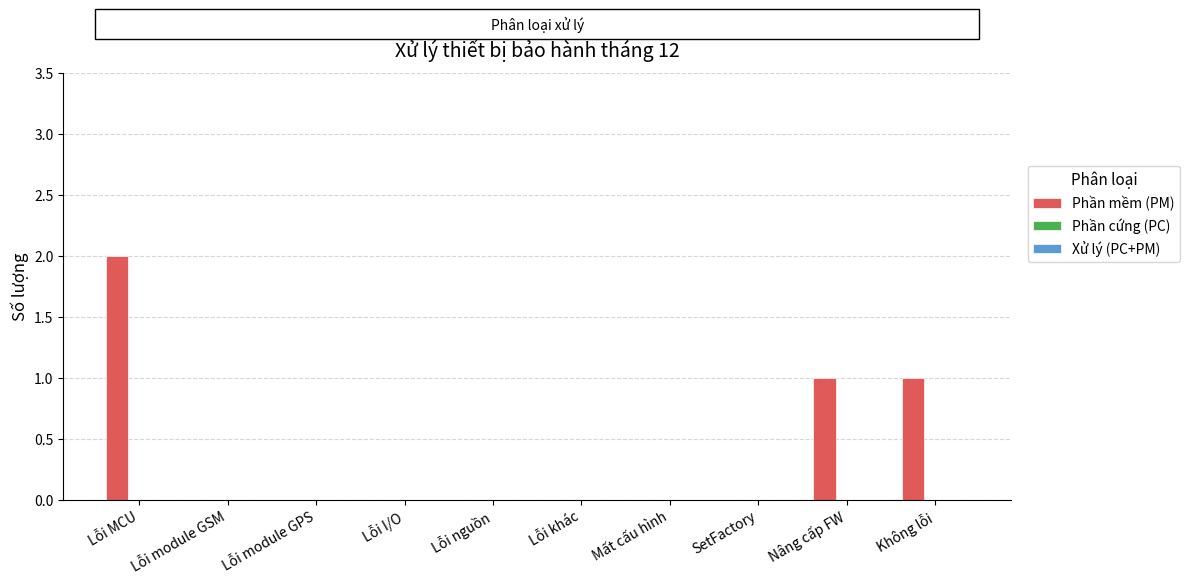

Are the bars horizontal?

No